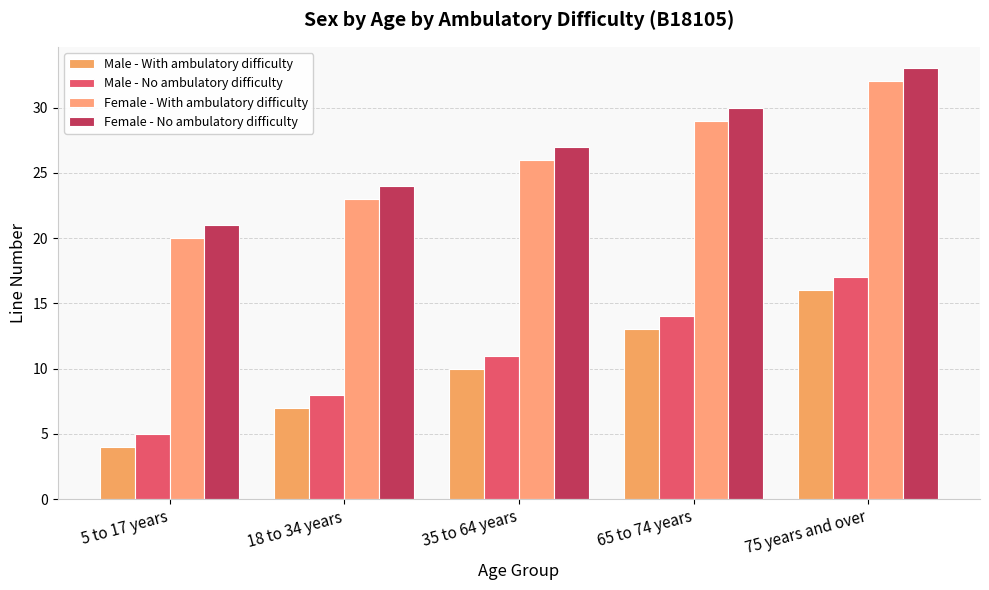

What is the average value of the Male - With ambulatory difficulty series?

10